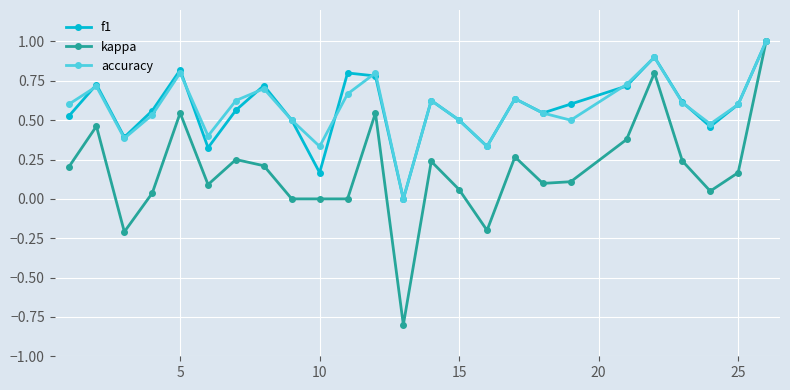

What is the maximum value for kappa?

1.0